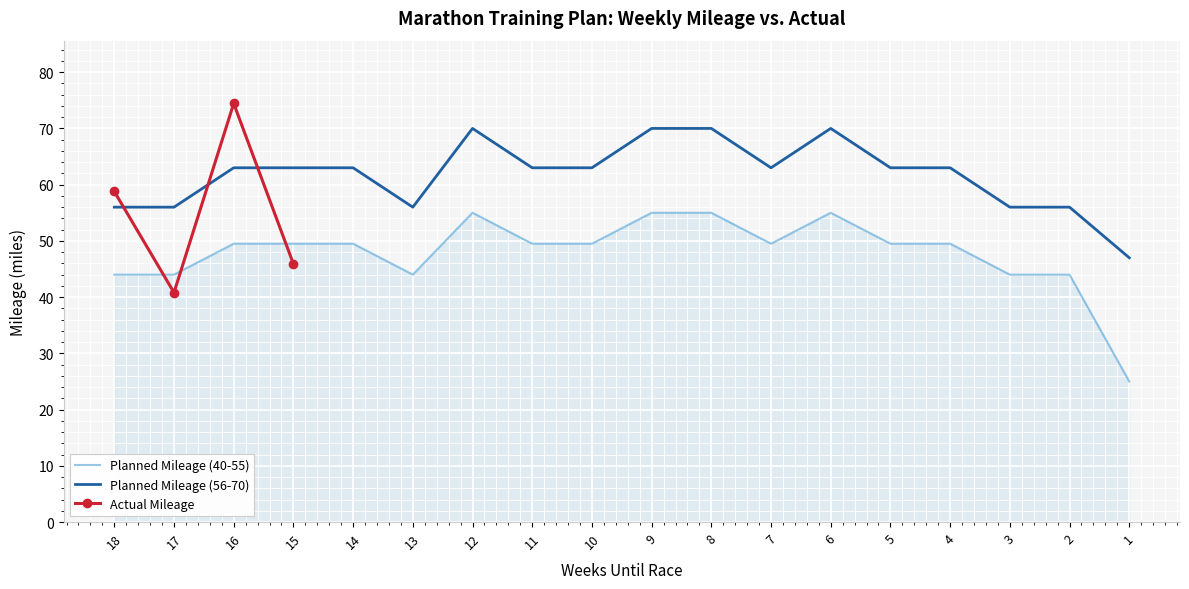

What value does the Planned Mileage (40-55) series have at 9?

55.0